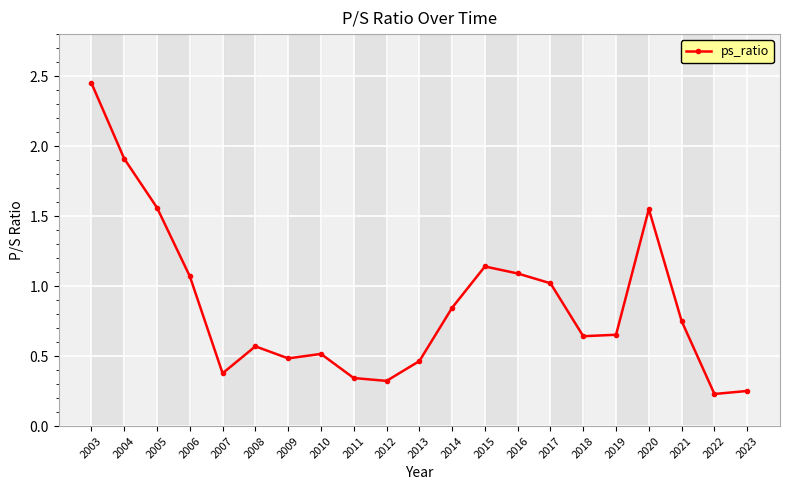

The value at 2011 is 0.5. True or false?

False